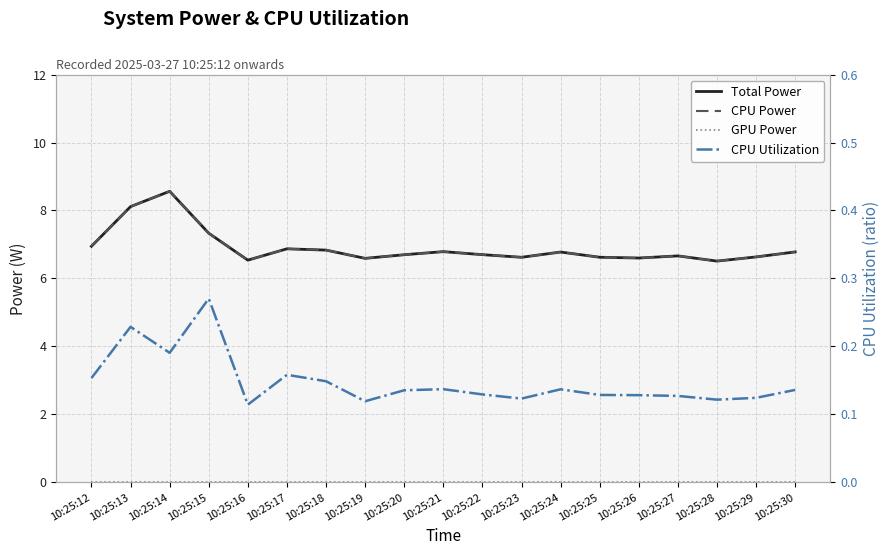

Which series has the largest total across all categories?

Total Power